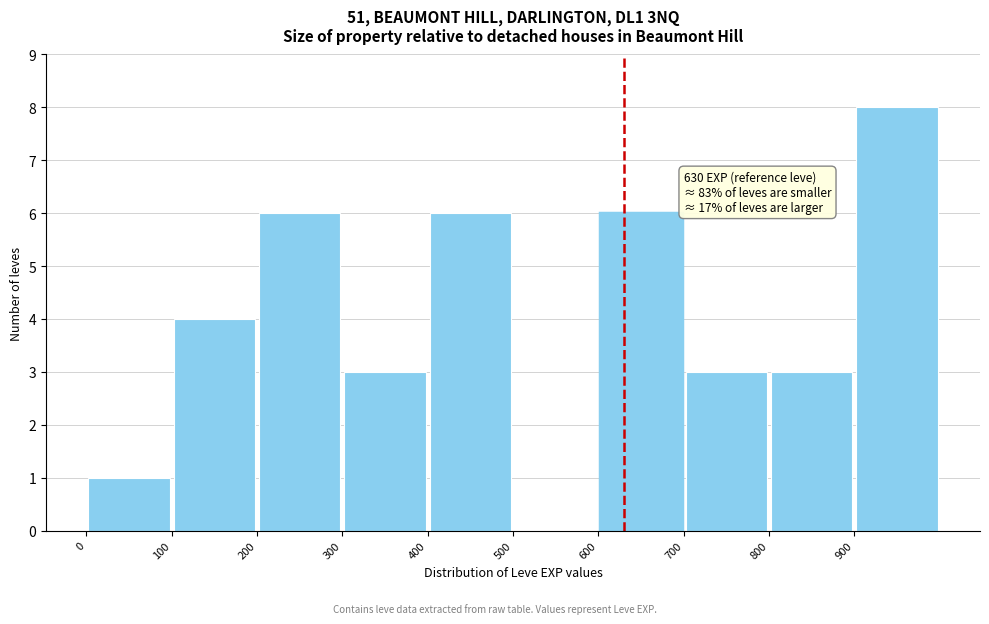

Over which range of the x-axis is the bar tallest?

900 to 1000